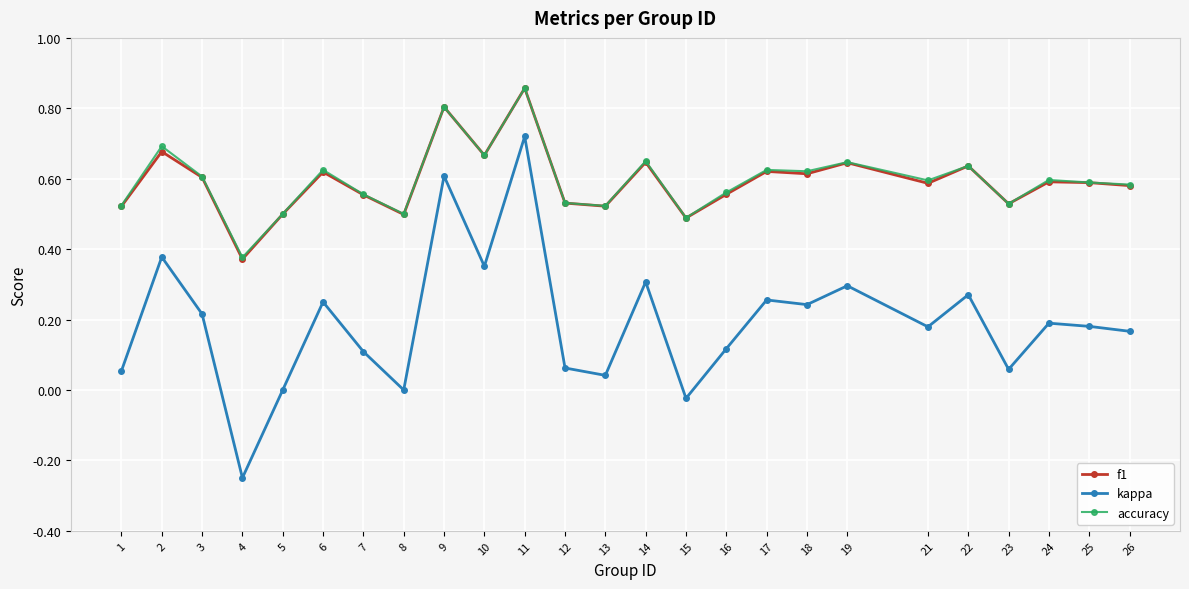

Which label corresponds to the largest value in the chart?

11